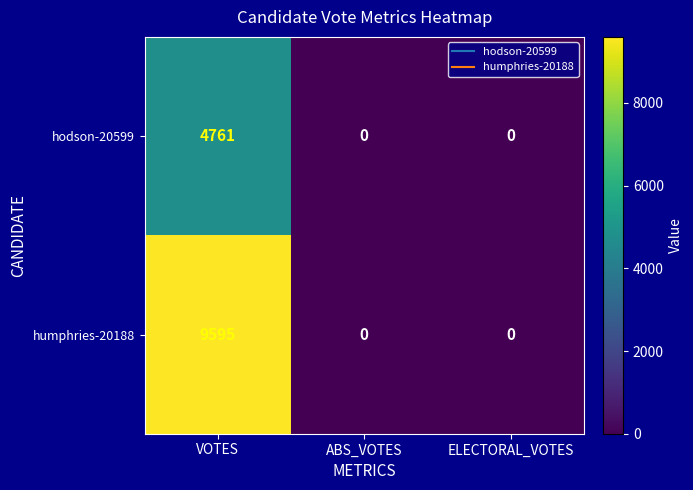

Reading left to right, what are all the values shown in this chart?

hodson-20599: 4761	0	0
humphries-20188: 9595	0	0